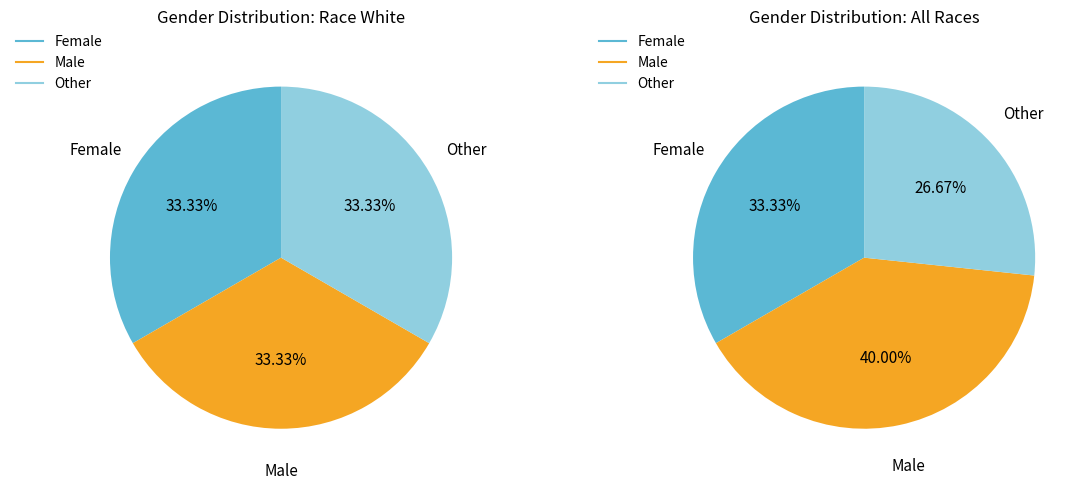

To the nearest percent, what is the combined percentage of Male and Female?

73%